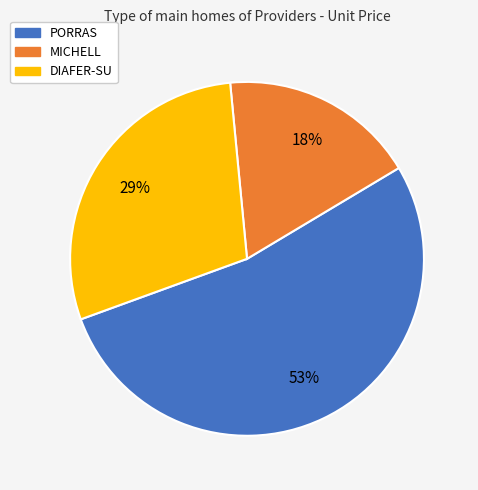

To the nearest percent, what is the difference between the largest and smallest slice percentages?

35%